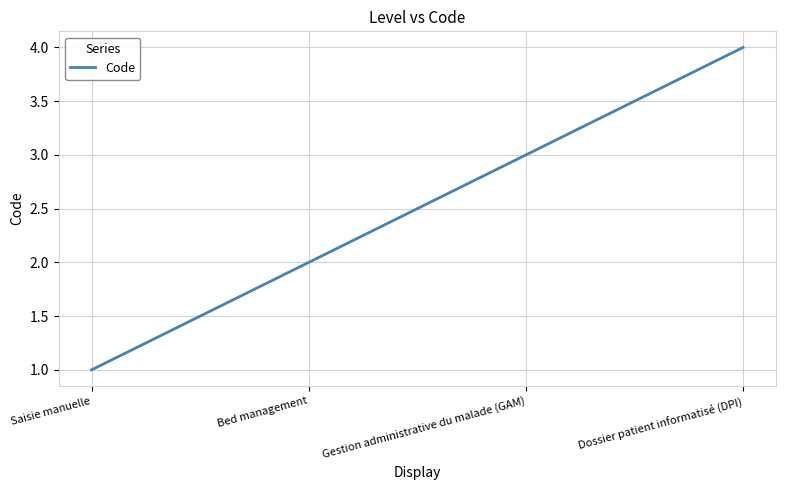

The chart shows a value of 1 at Bed management. True or false?

False